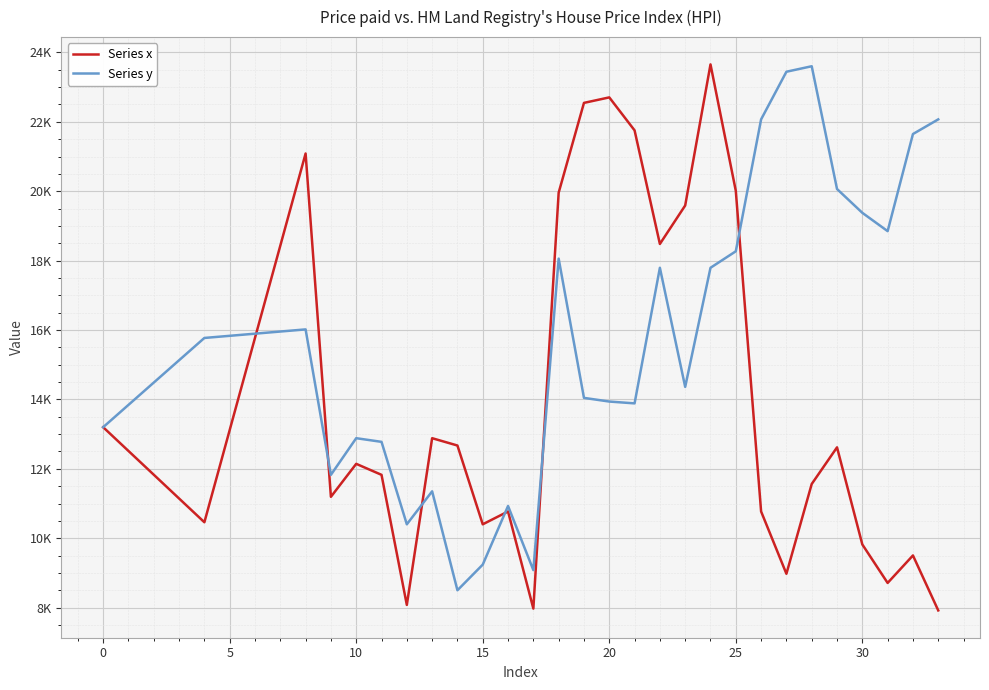

Does the chart have visible grid lines?

Yes